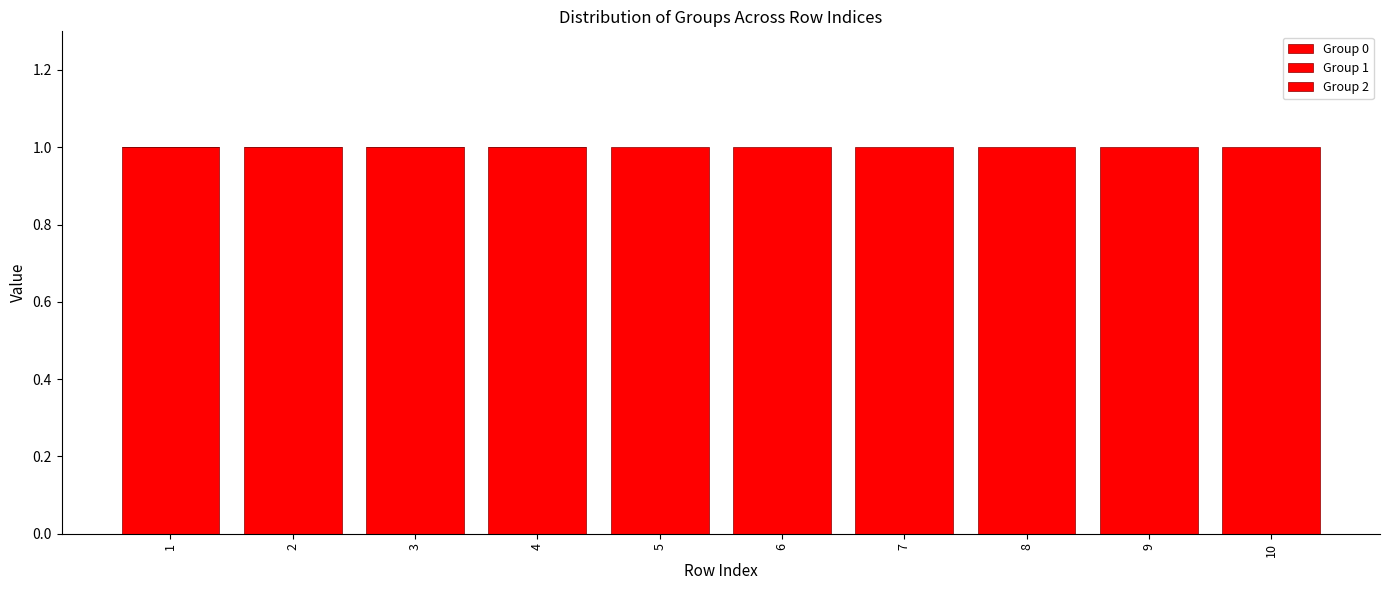

At 3, list the series in order from largest to smallest.

Group 1, Group 0, Group 2